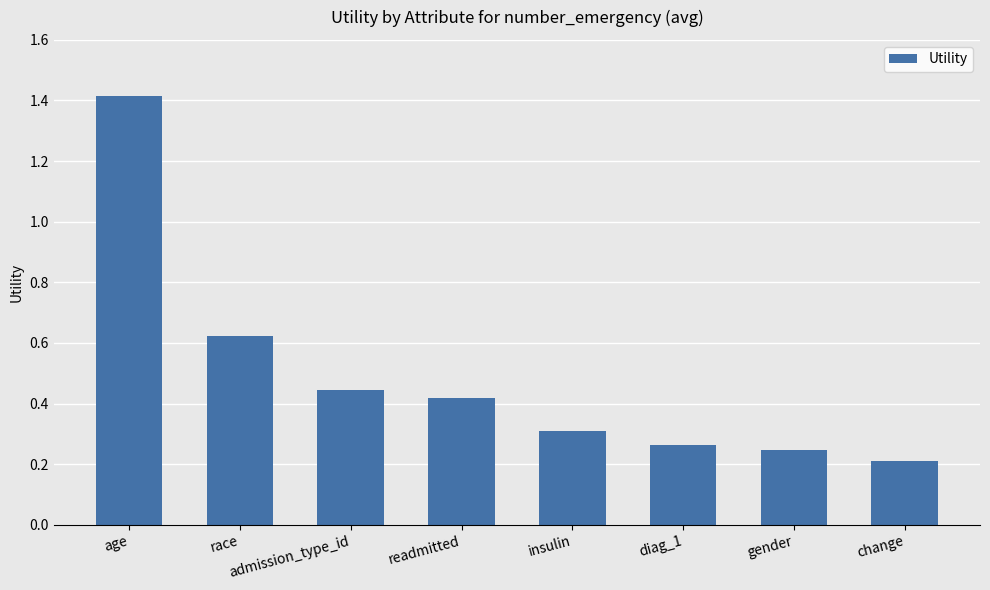

Are the bars grouped side by side (vs. stacked)?

No